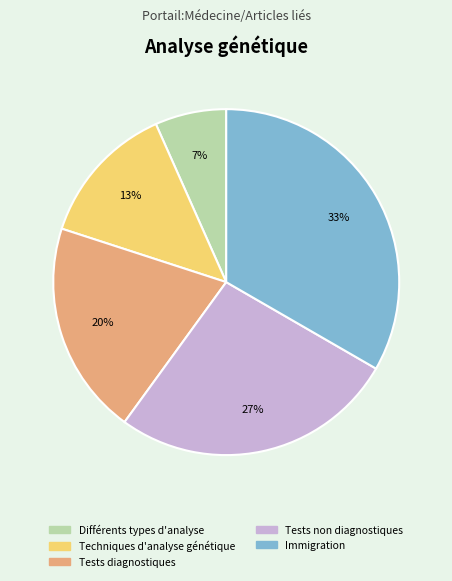

Does Immigration represent more than half of the total?

No